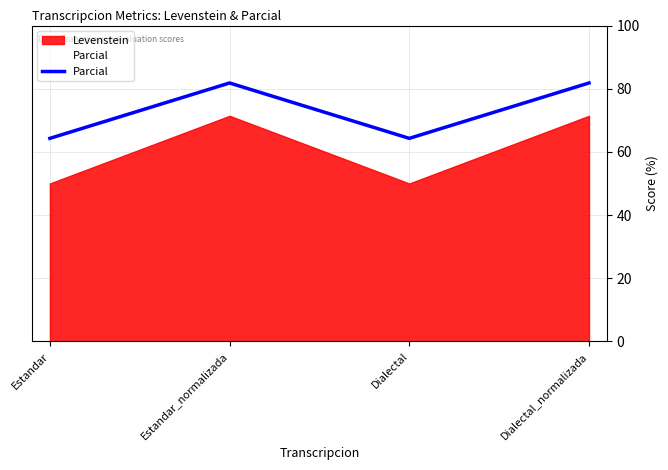

What position from the right is Dialectal_normalizada?

1